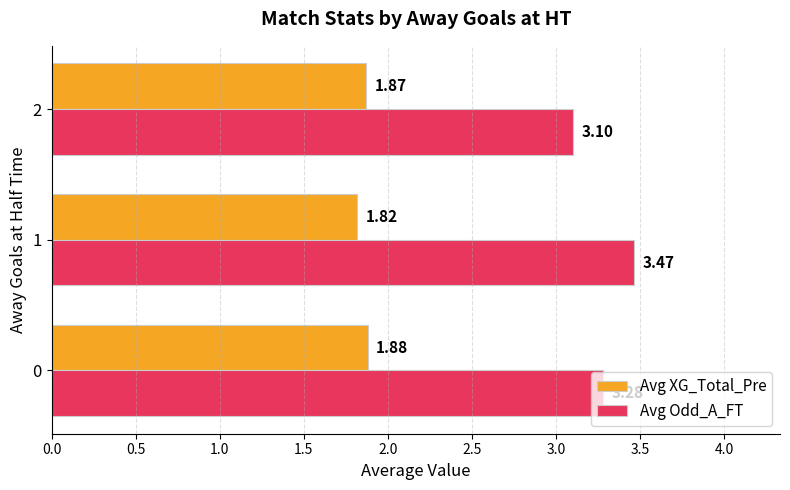

At which category is the sum across all series the highest?

1